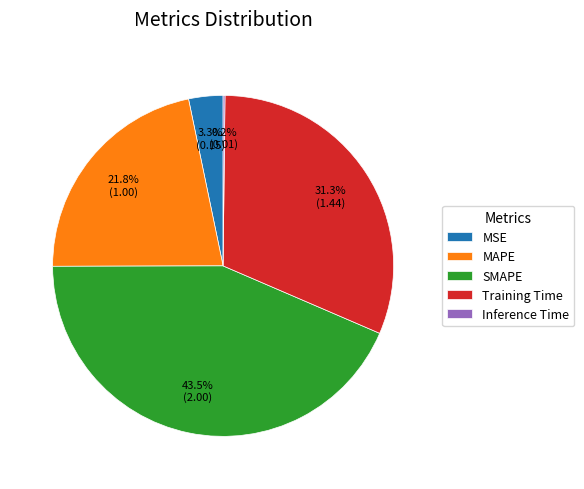

Is SMAPE the majority of the pie?

No